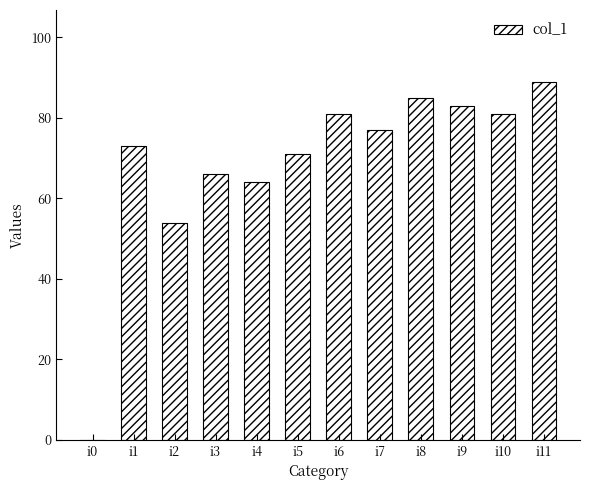

Between i3 and i10, which is larger?

i10